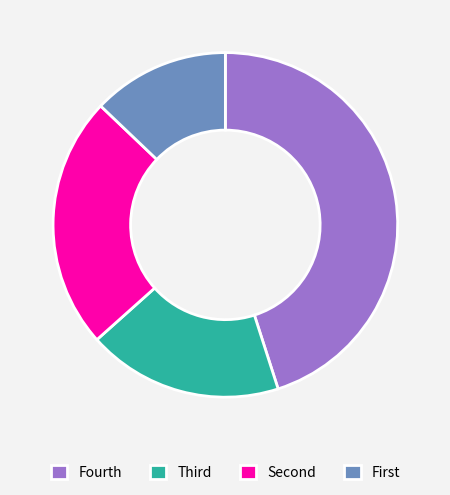

How many segments does this pie chart have?

4